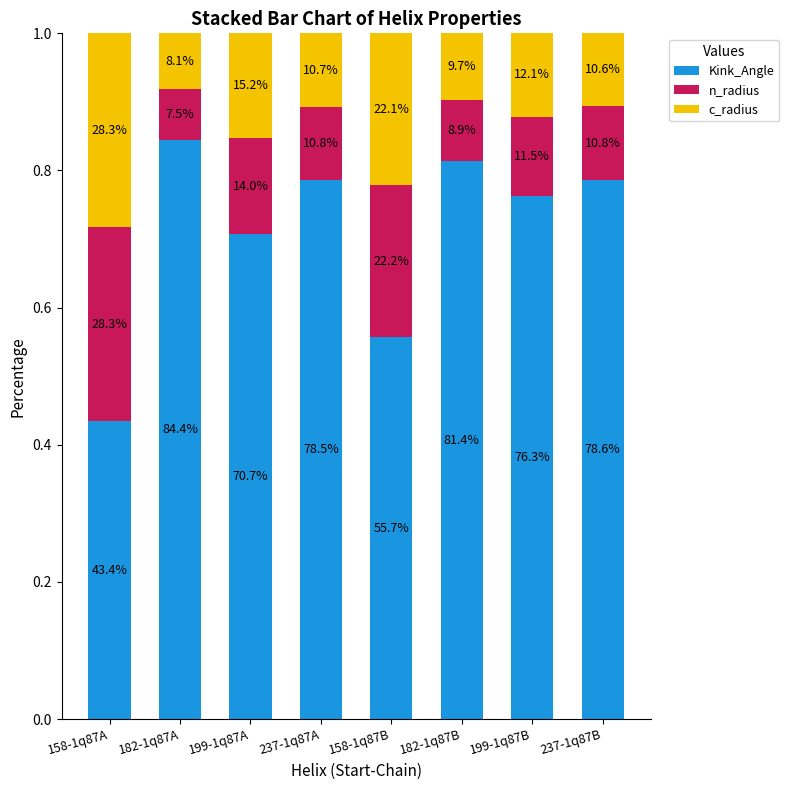

Count the c_radius values in the range 0 to 1.

8